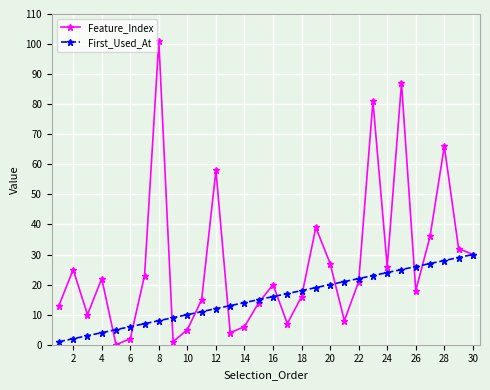

What is the maximum value for Feature_Index?

101